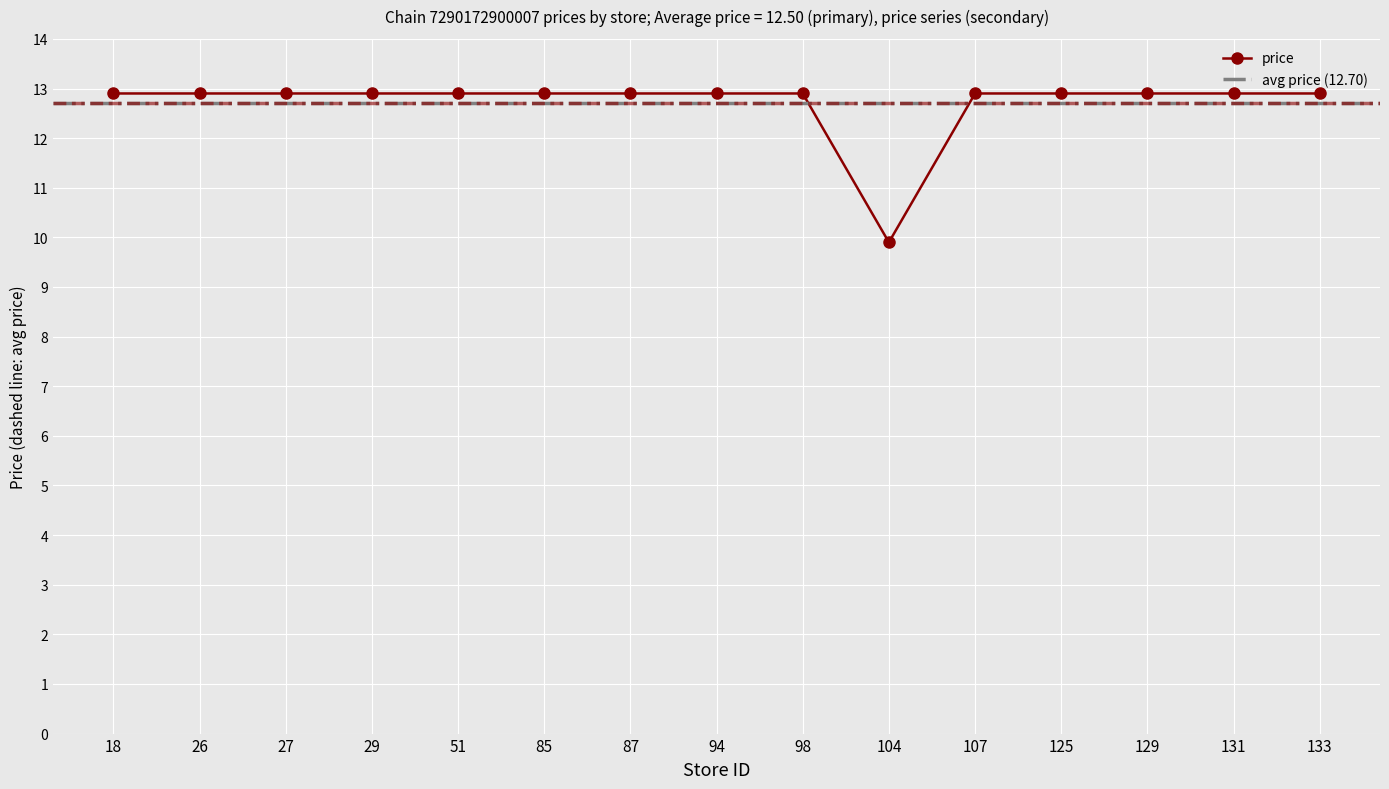

What is the approximate value at 87?

12.9